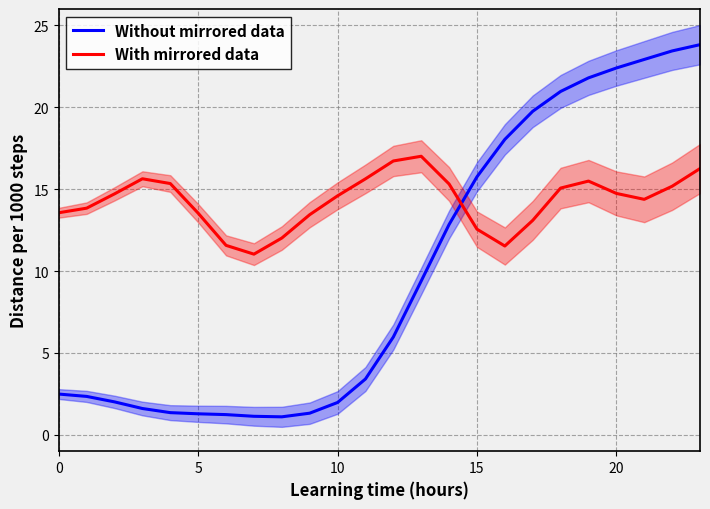

What value does the With mirrored data series have at 20?

14.7